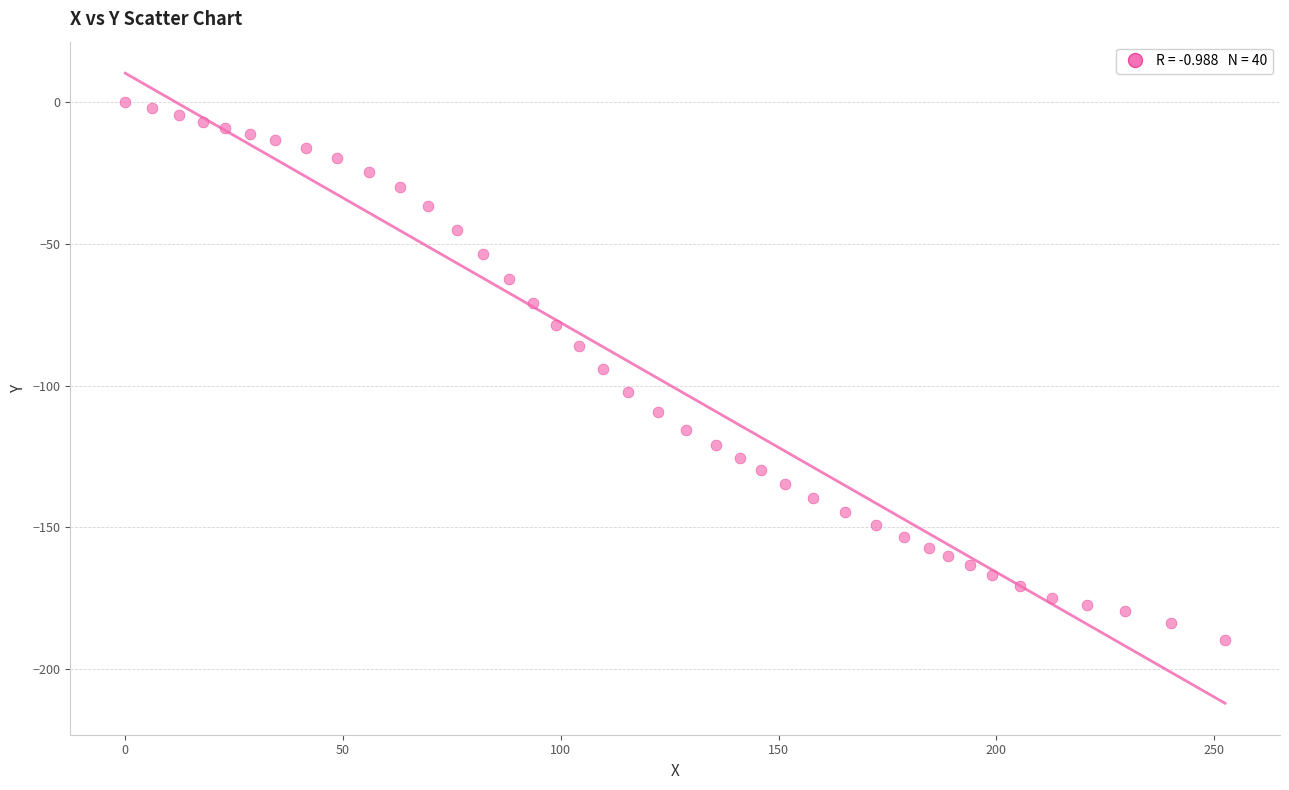

What is the range of X values (max minus min)?

252.5